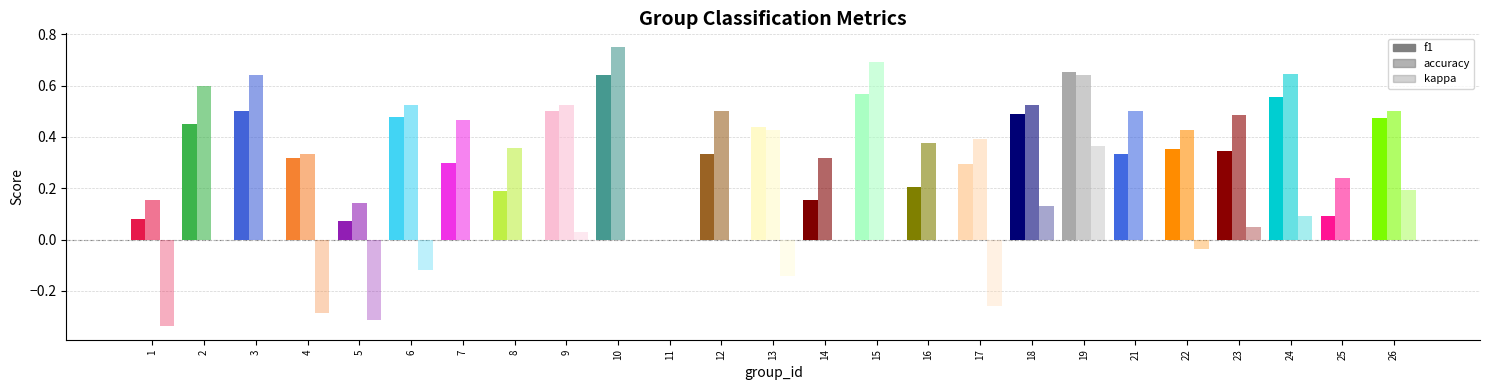

Which series has the largest total across all categories?

accuracy